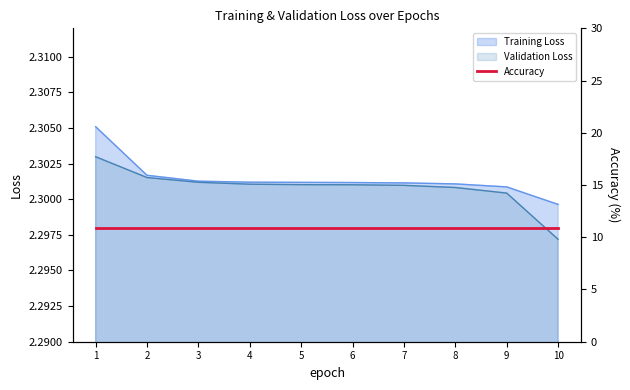

The value of Validation Loss at 3 is 3.5. True or false?

False